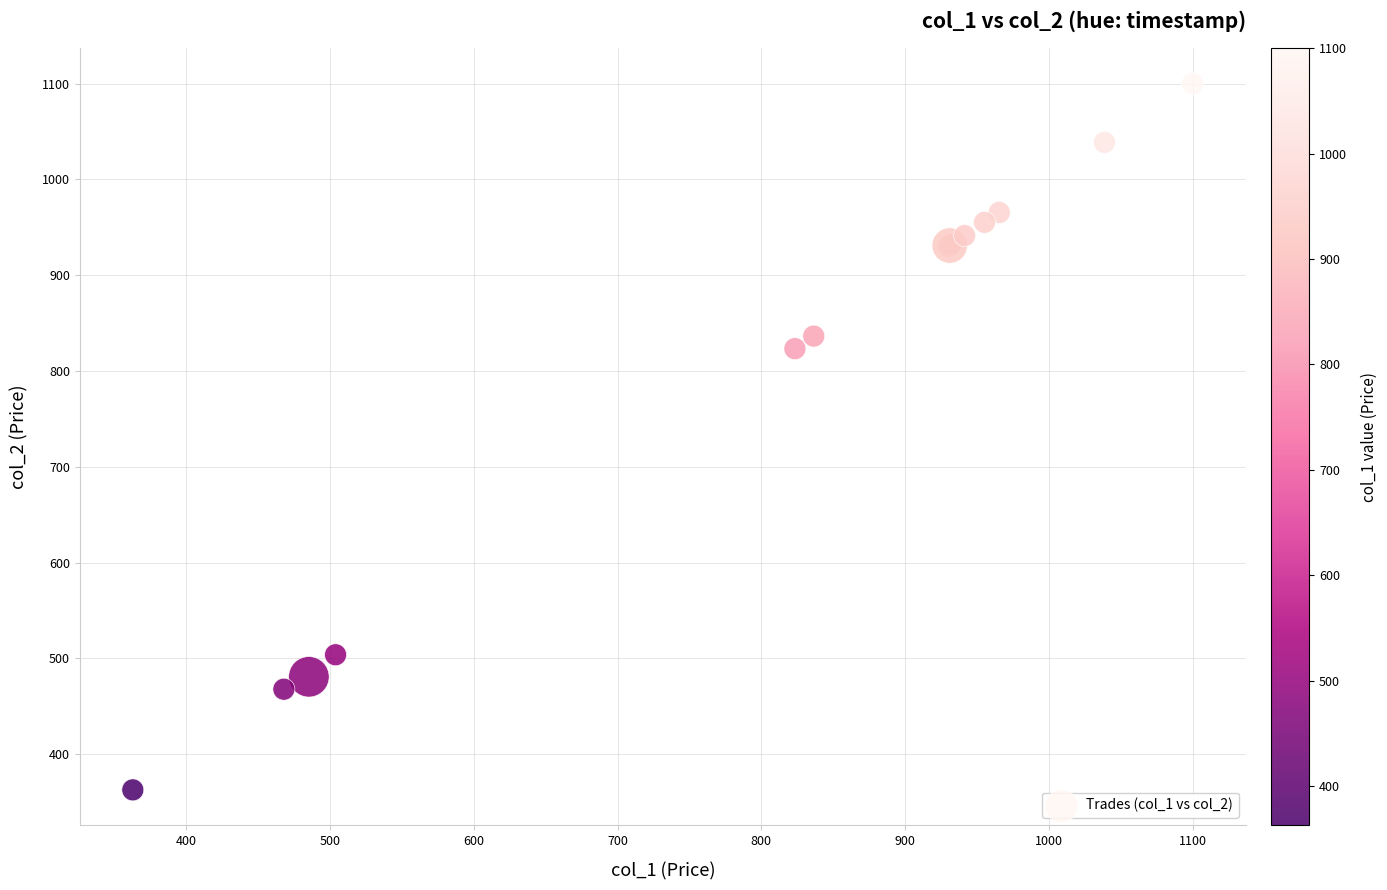

What Y value in the scatter plot is closest to 731?

823.4